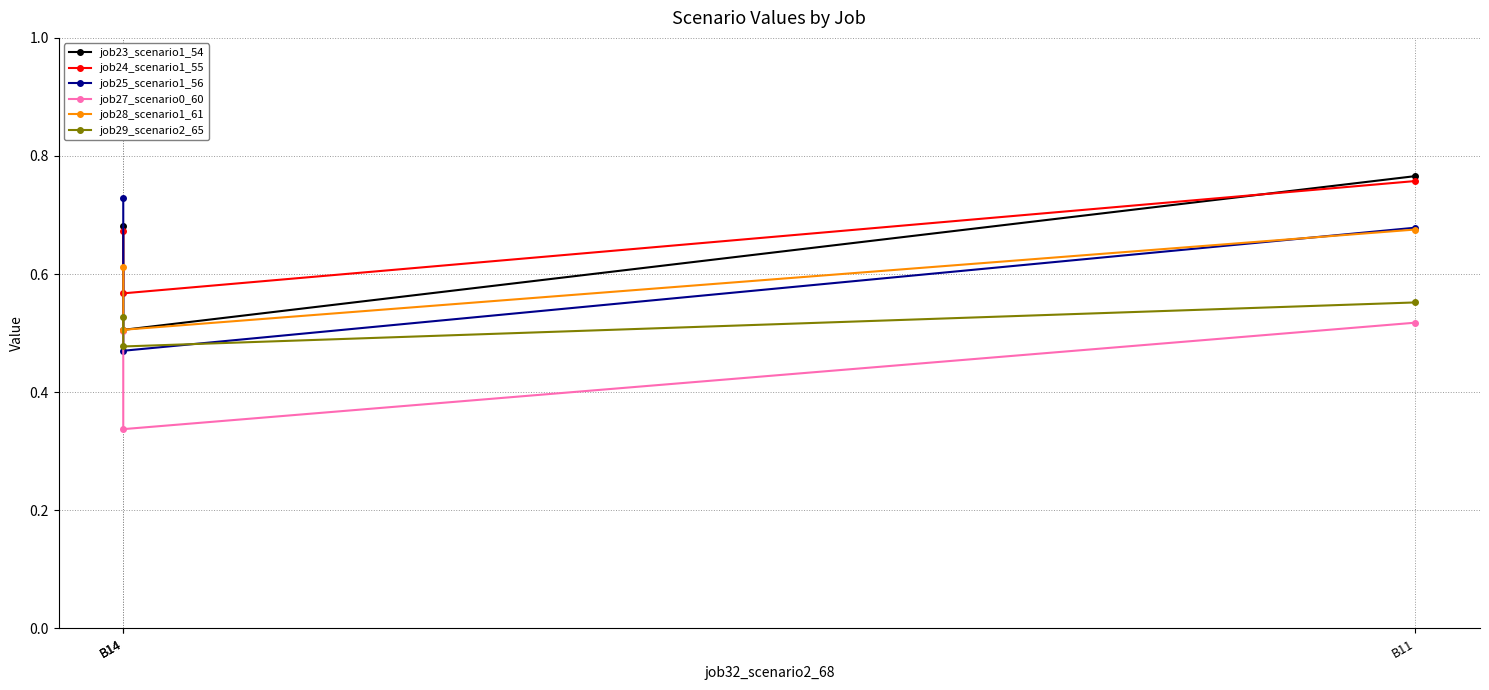

At which label is job25_scenario1_56 closest to 0?

B14